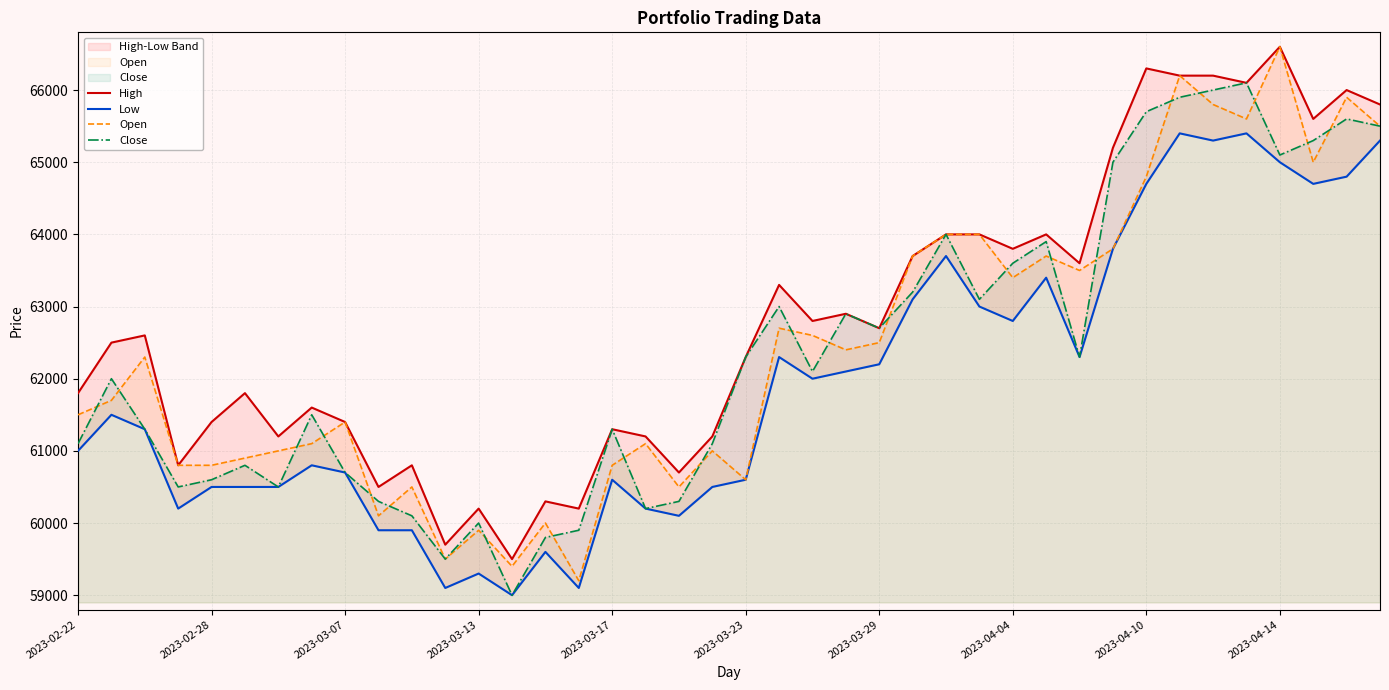

What is the approximate value of Close at 2023-02-28, to the nearest 10?

60600